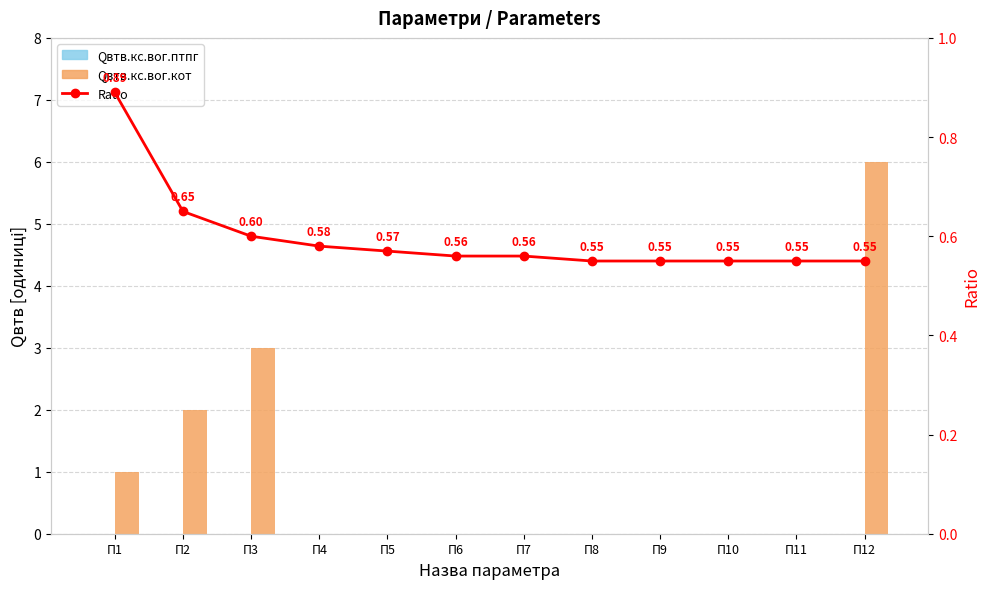

What is the highest value of the Qвтв.кс.вог.кот series?

6.0